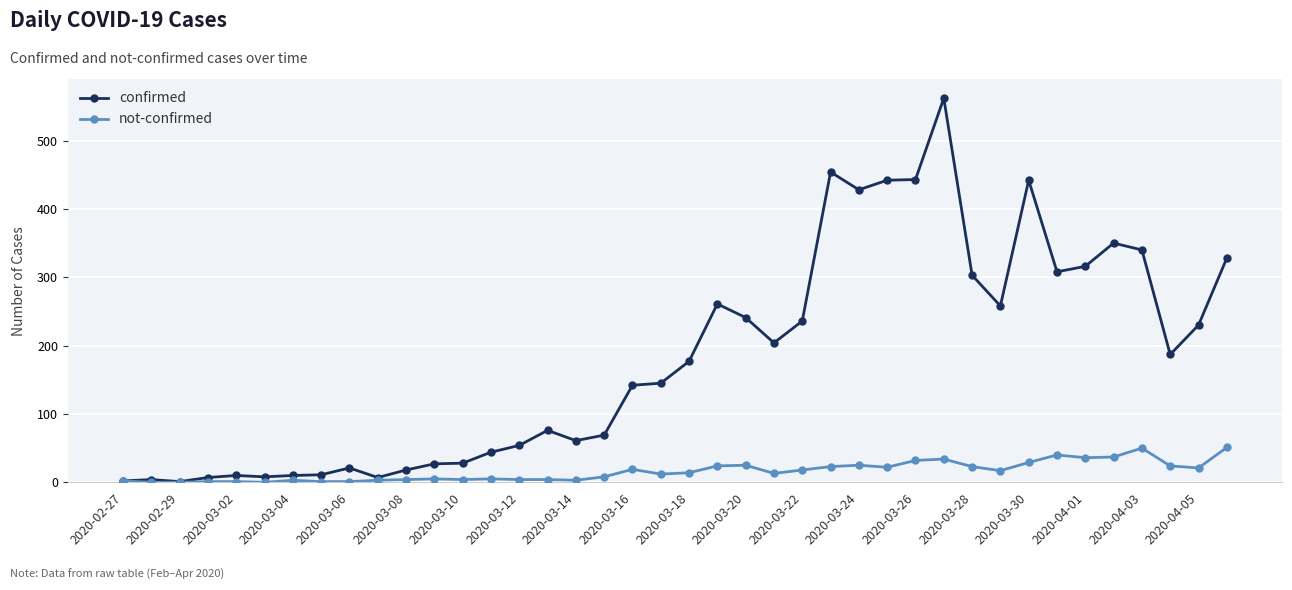

List the series in order of their overall mean, lowest first.

not-confirmed, confirmed